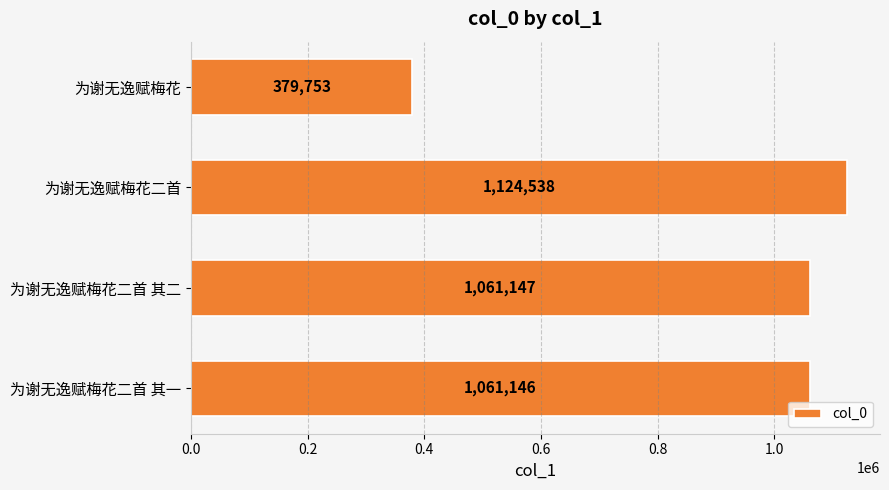

At which label is the value closest to 752145?

为谢无逸赋梅花二首 其一